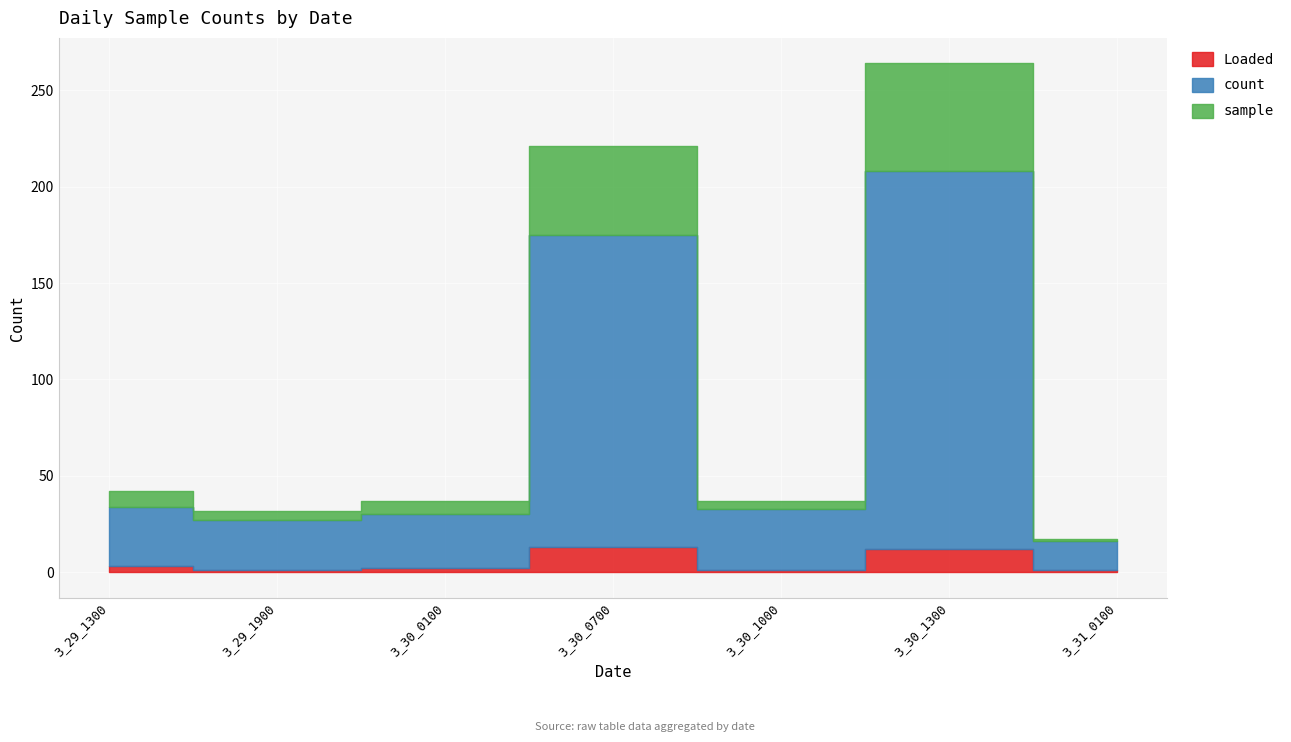

Which series has the largest range (max minus min)?

count